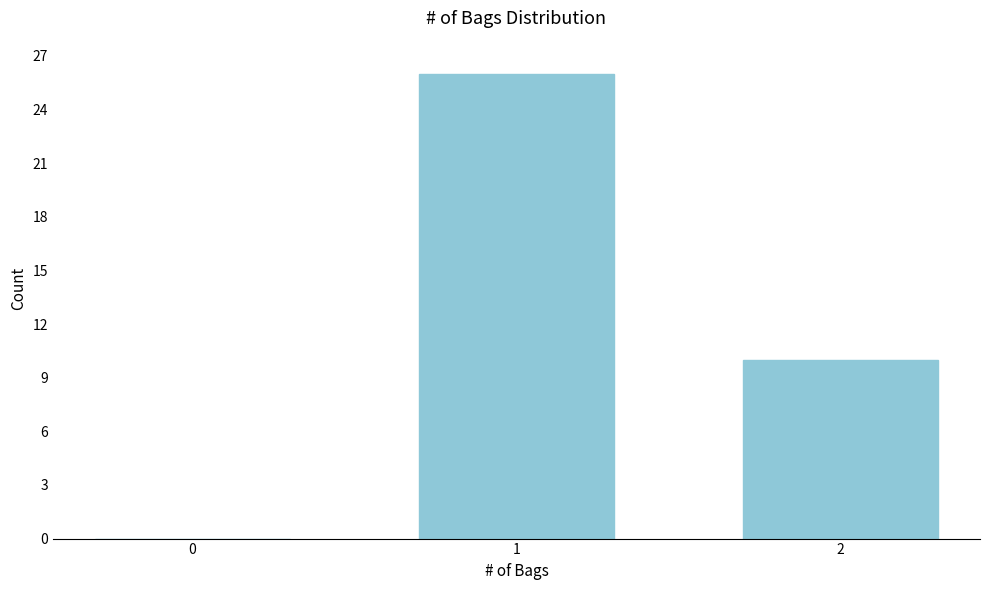

Reading left to right, extract all data points from this chart.

0=0	1=26	2=10